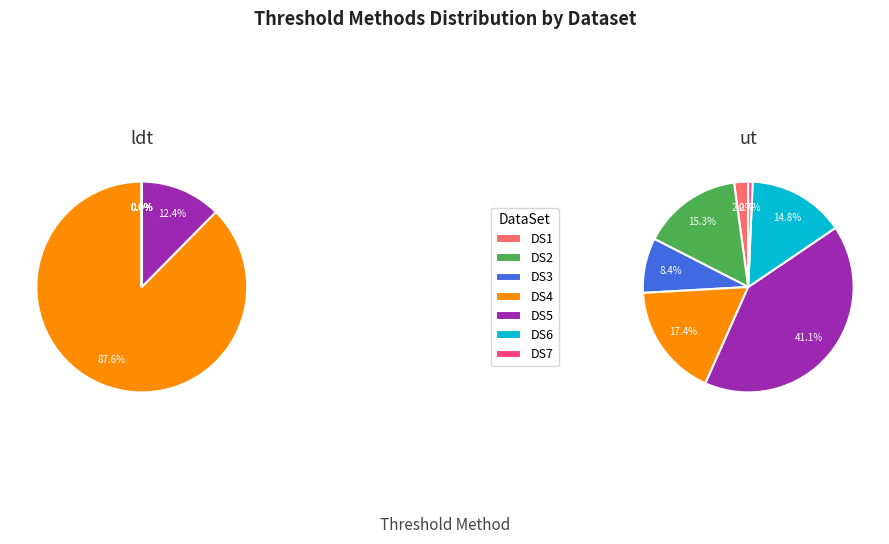

To the nearest percent, what portion does DS5 represent?

41%